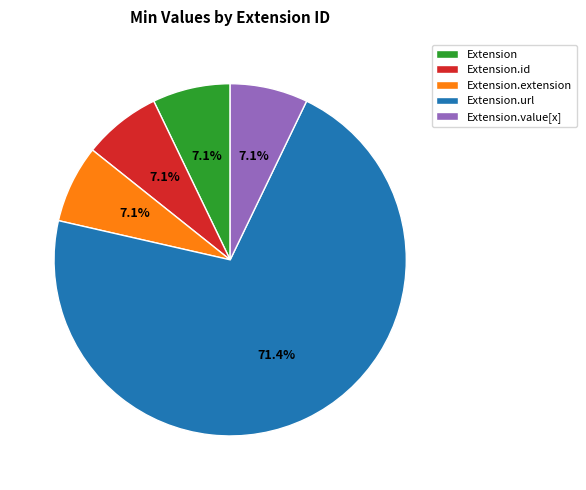

How many segments does this pie chart have?

5